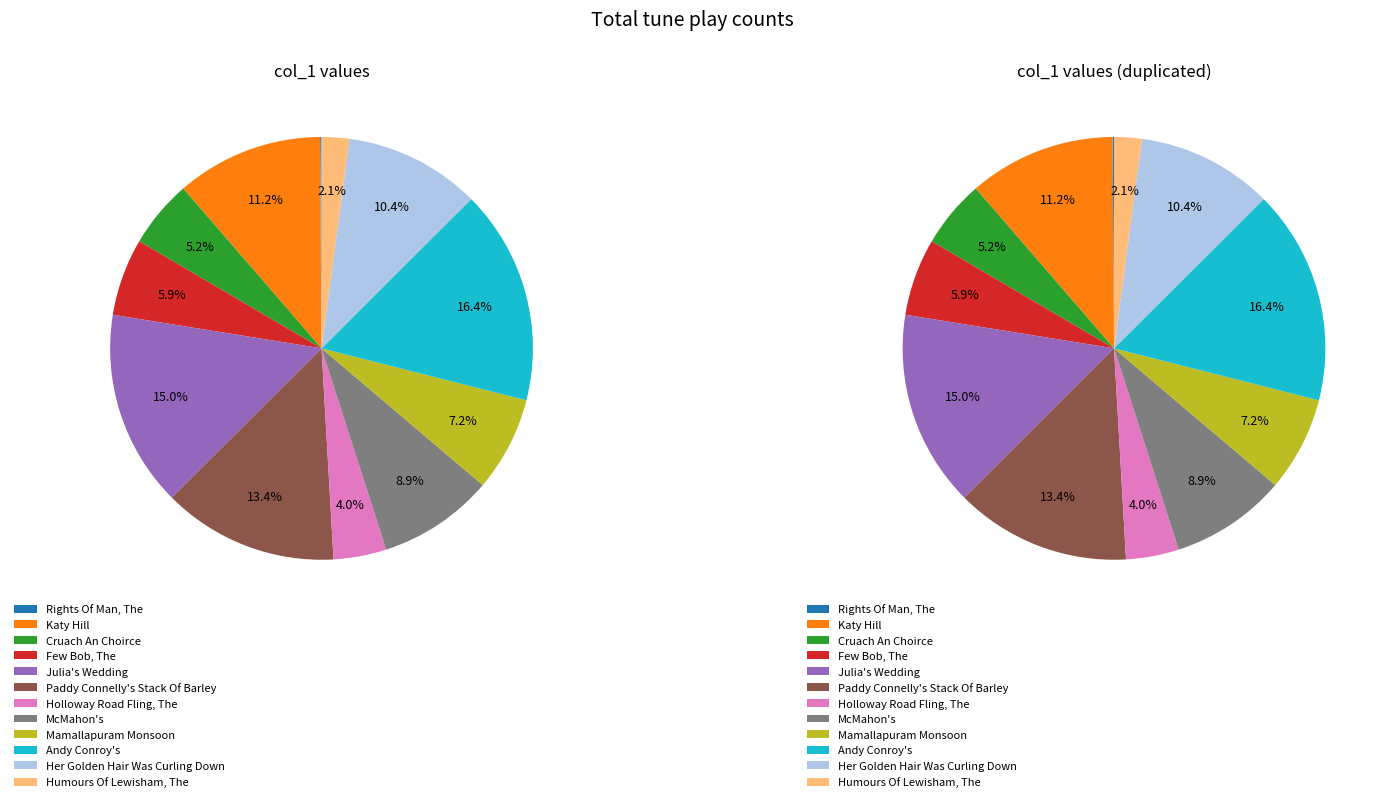

What percentage is the McMahon's slice, to the nearest percent?

9%